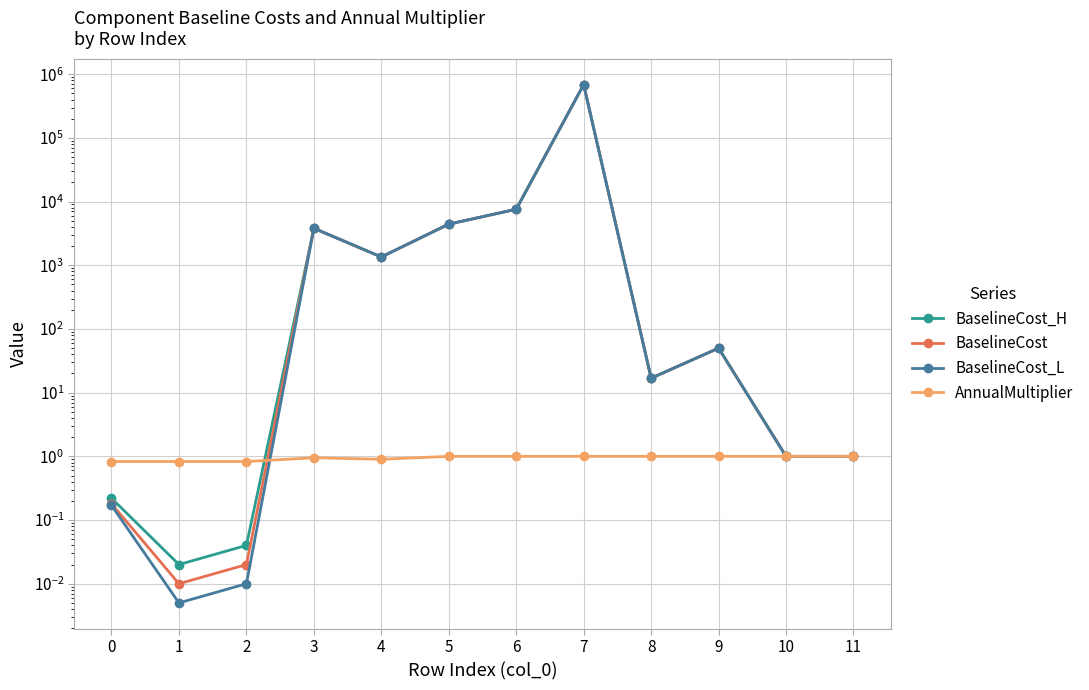

Reading left to right, extract all data points from this chart.

BaselineCost_H: 0=0.2	1=0.0	2=0.0	3=3806.2	4=1350.4	5=4423.5	6=7576.9	7=686433.0	8=16.9	9=50.0	10=1.0	11=1.0
BaselineCost: 0=0.2	1=0.0	2=0.0	3=3806.2	4=1350.4	5=4423.5	6=7576.9	7=686433.0	8=16.9	9=50.0	10=1.0	11=1.0
BaselineCost_L: 0=0.2	1=0.0	2=0.0	3=3806.2	4=1350.4	5=4423.5	6=7576.9	7=686433.0	8=16.9	9=50.0	10=1.0	11=1.0
AnnualMultiplier: 0=0.8	1=0.8	2=0.8	3=0.9	4=0.9	5=1.0	6=1.0	7=1.0	8=1.0	9=1.0	10=1.0	11=1.0